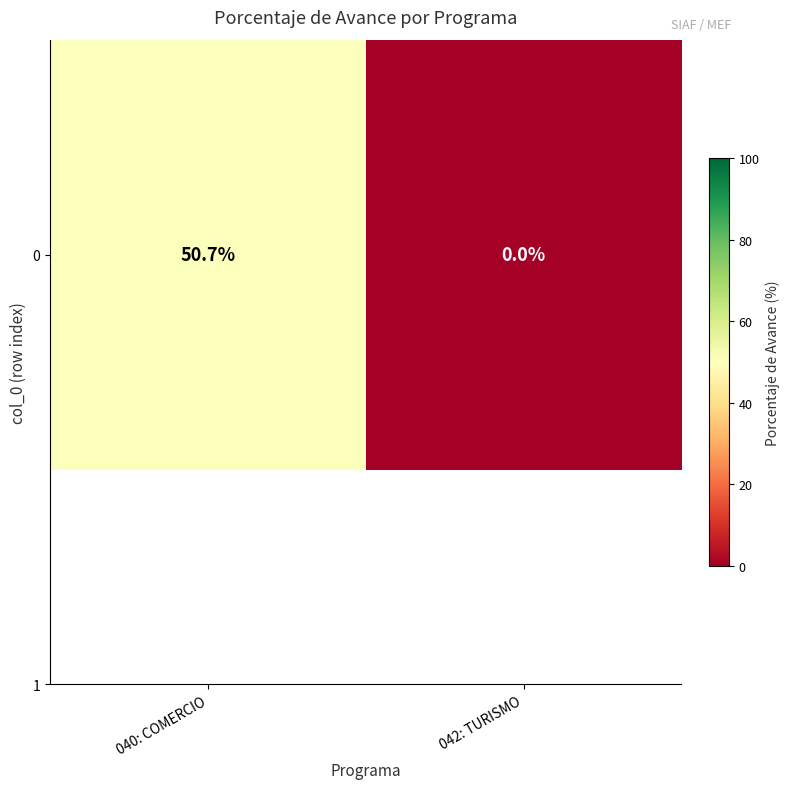

Which category has the lowest value across all series?

042: TURISMO